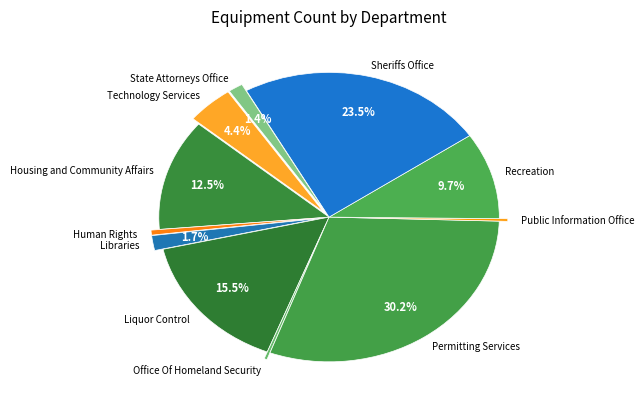

What is the largest slice in the pie chart?

Permitting Services